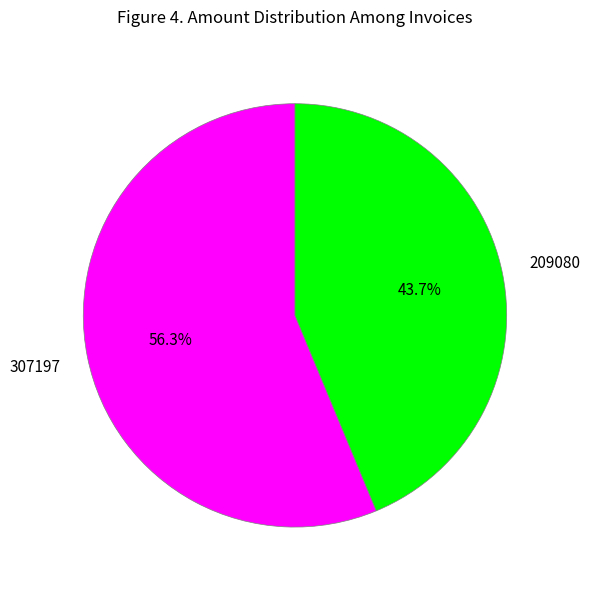

The 307197 slice represents 42% of the pie. True or false?

False